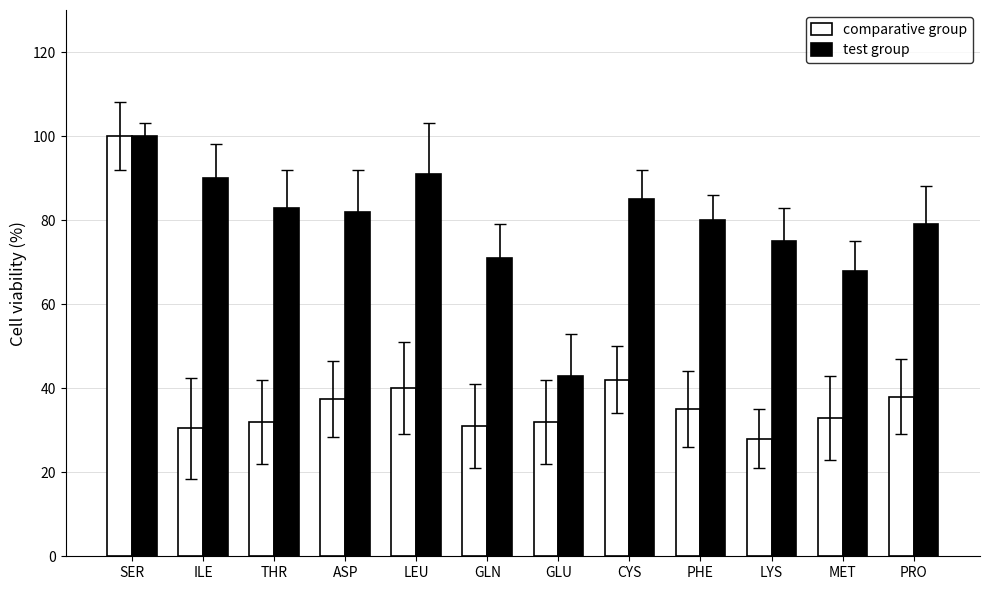

The test group series shows 43.0 at GLU. True or false?

True